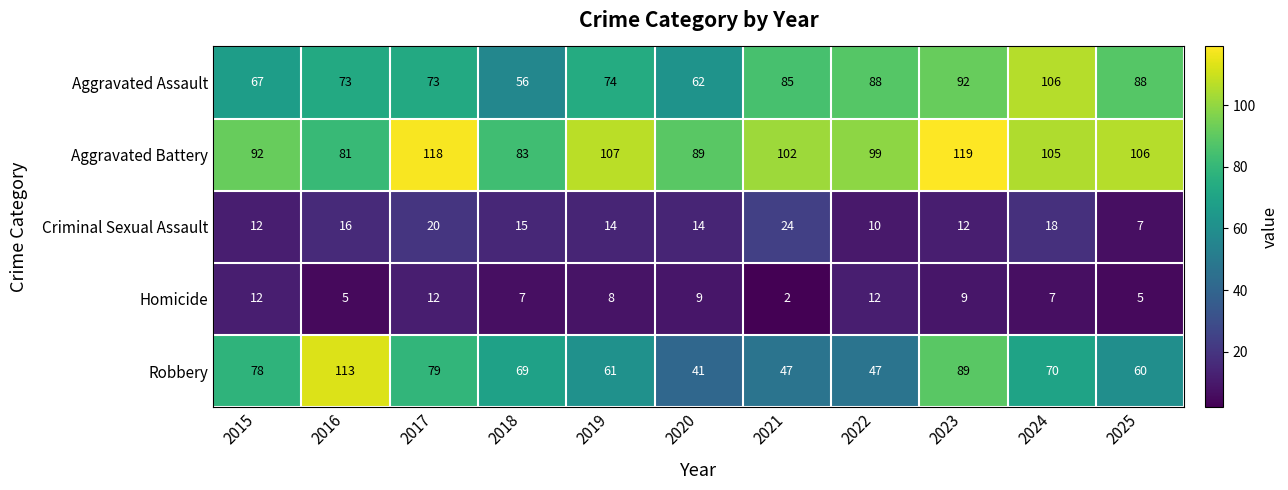

What is the maximum value shown in the chart?

119